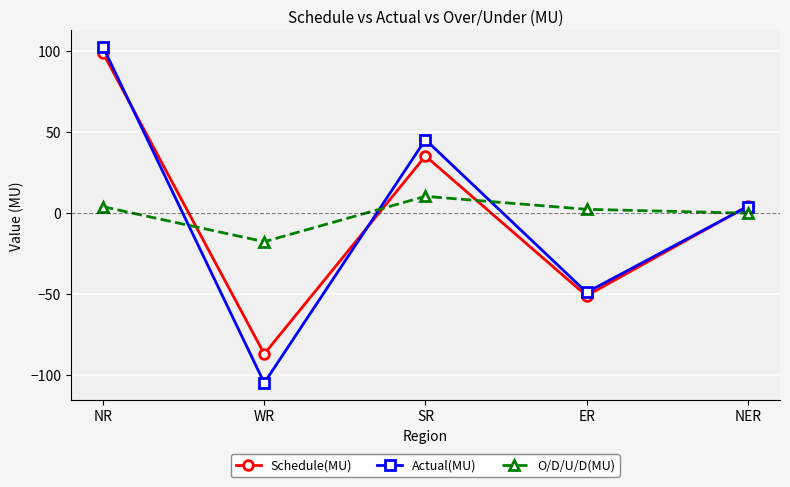

The Actual(MU) series shows 3.8 at NER. True or false?

True